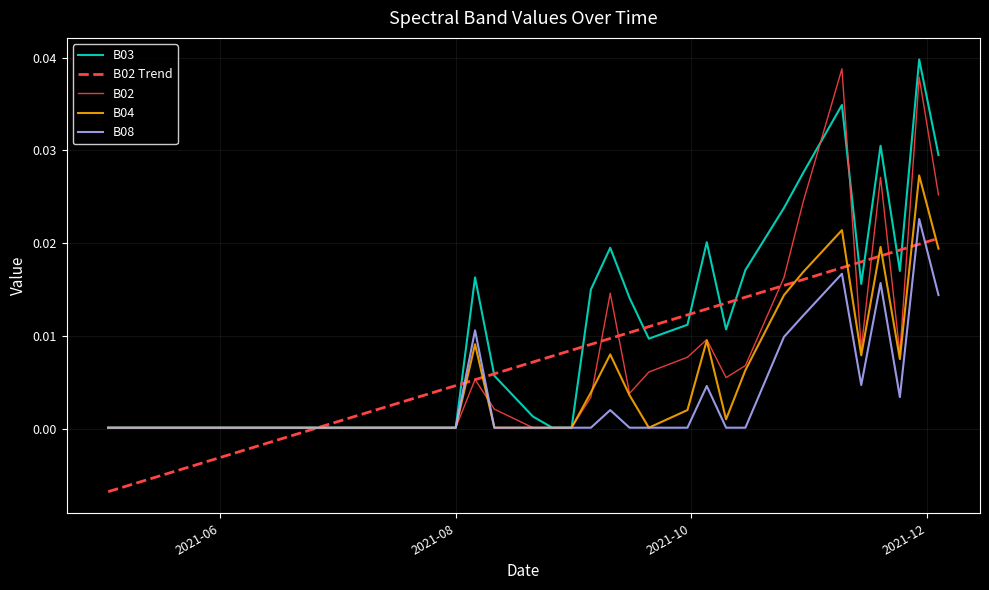

What is the sum of all B03 values?

0.4